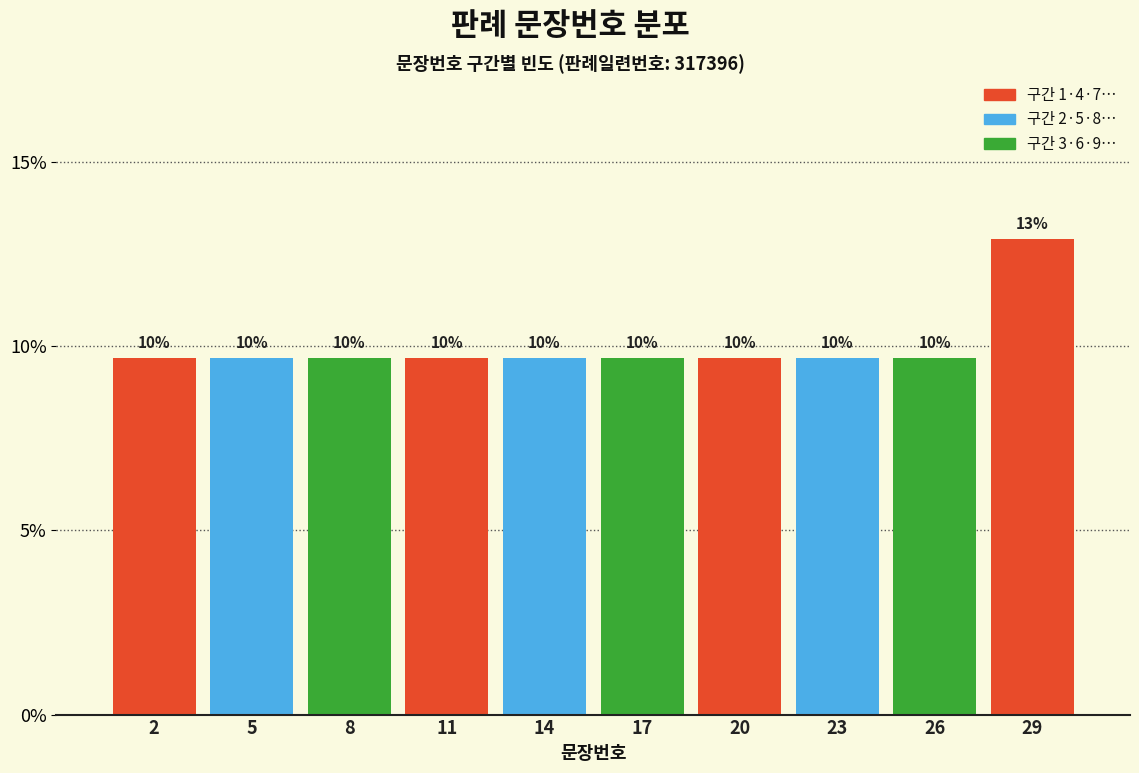

How many bars are there in total?

10